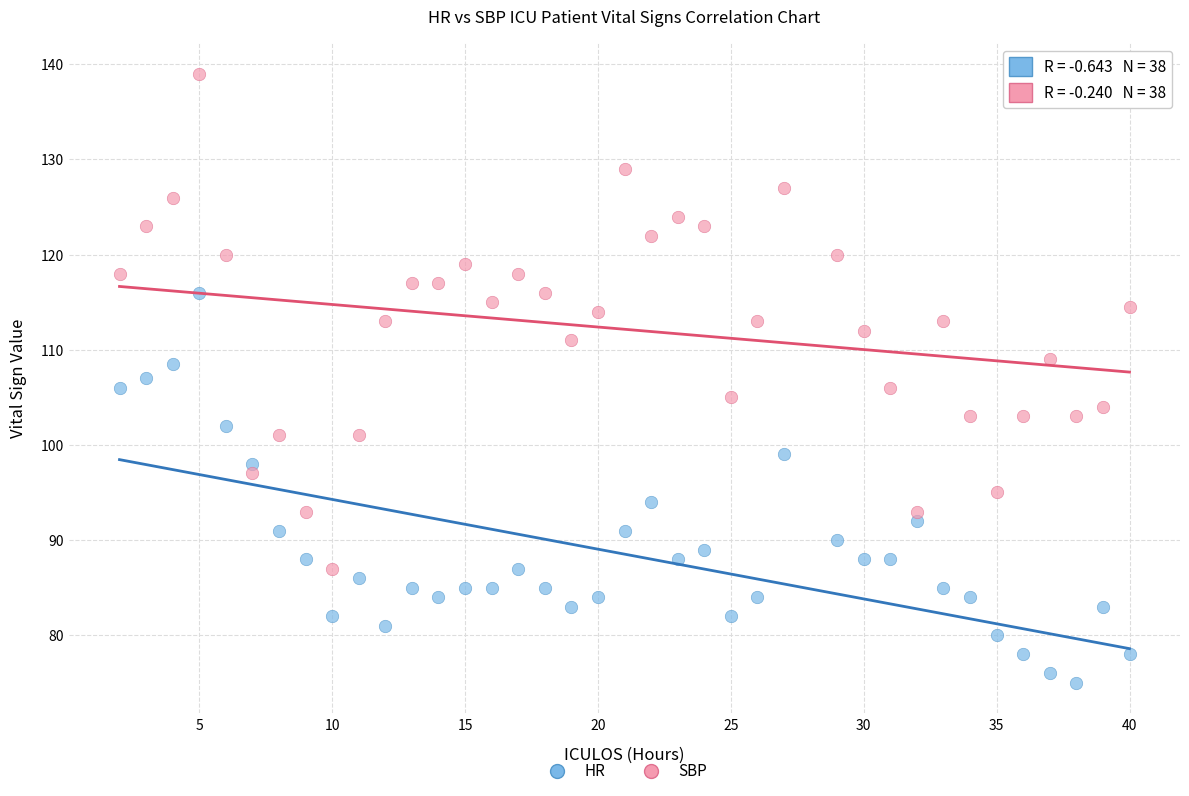

Which series contains the highest Y value?

SBP